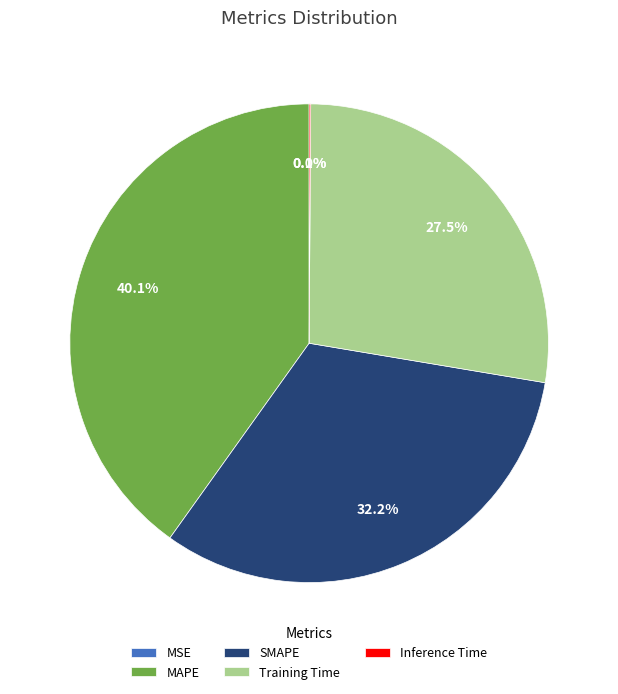

How much of the chart is everything except MAPE?

59.9%